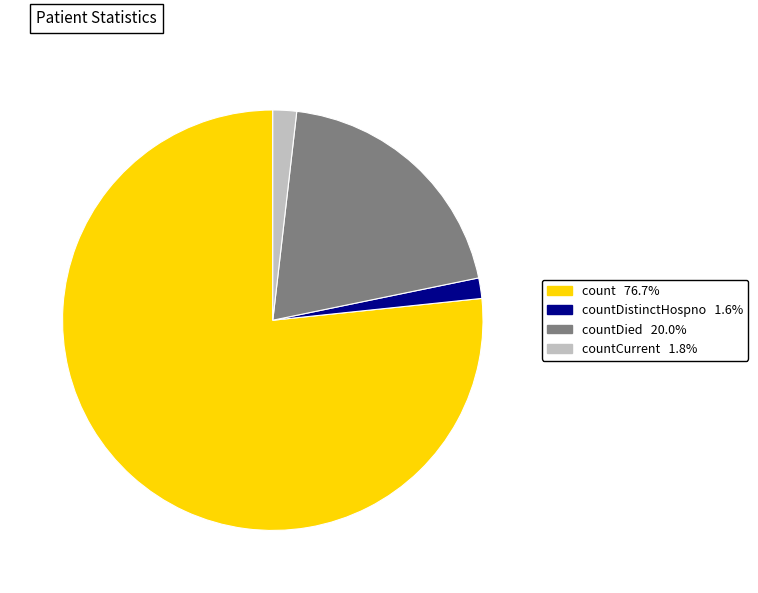

Count the number of slices in the pie.

4